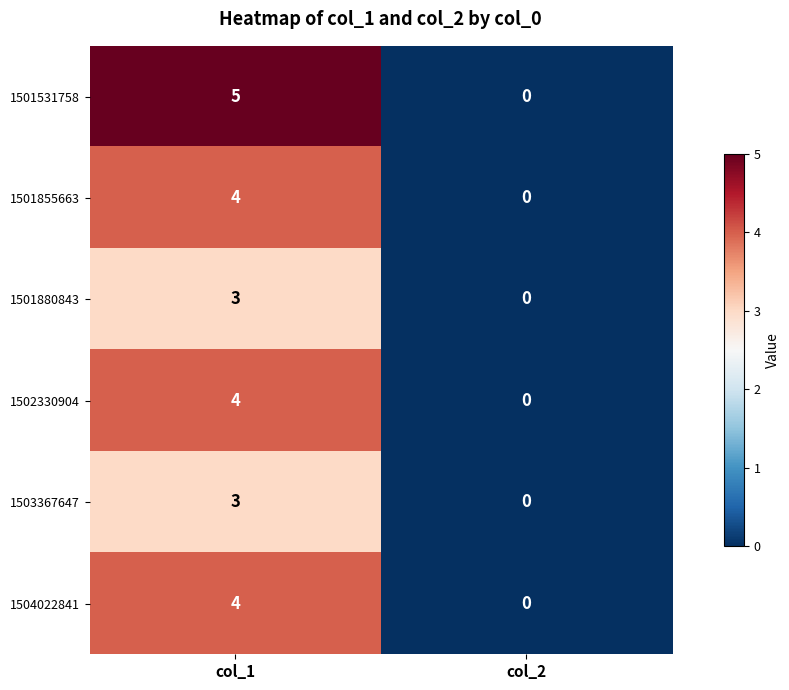

List the labels in order of 1503367647 value, smallest first.

col_2, col_1